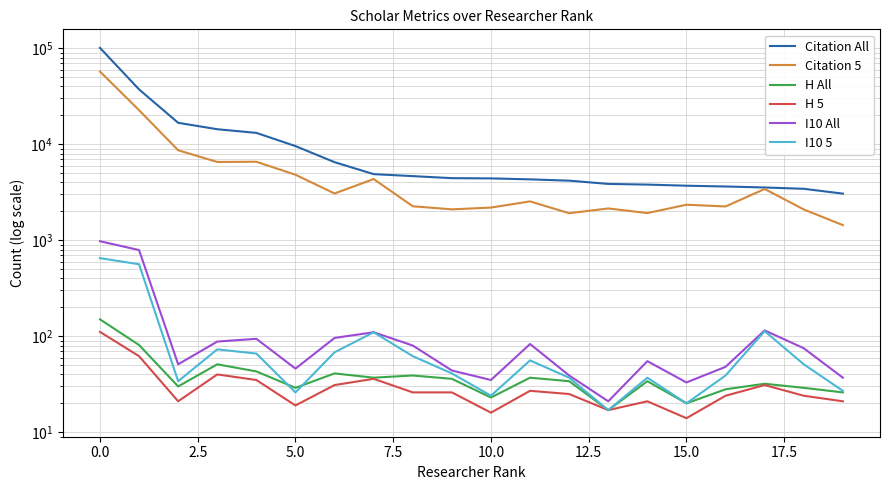

Is the value of I10 5 at 11 greater than the value of I10 All at 10?

Yes